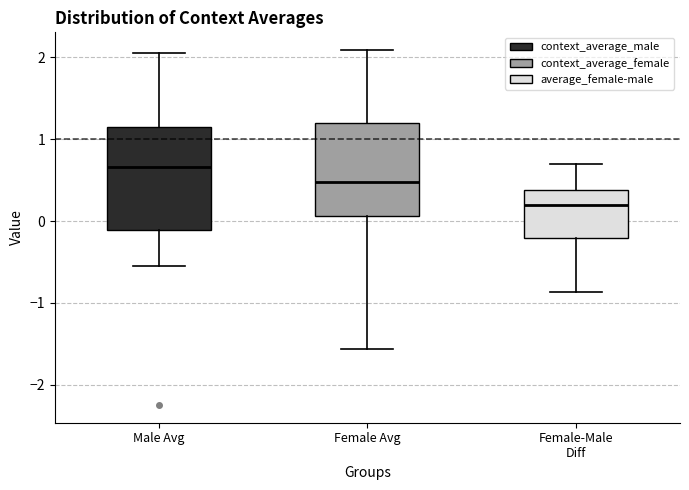

Reading left to right, transcribe this box plot: for each box, give where its median line is, the range the box spans, and where its two whiskers end, as read against the y-axis. The values are not printed on the chart, so give them approximately, as read against the axis.

Male Avg: median 0.7, box -0.1 to 1.2, whiskers -0.5 to 2.1
Female Avg: median 0.5, box 0.1 to 1.2, whiskers -1.6 to 2.1
Female-Male Diff: median 0.2, box -0.2 to 0.4, whiskers -0.9 to 0.7